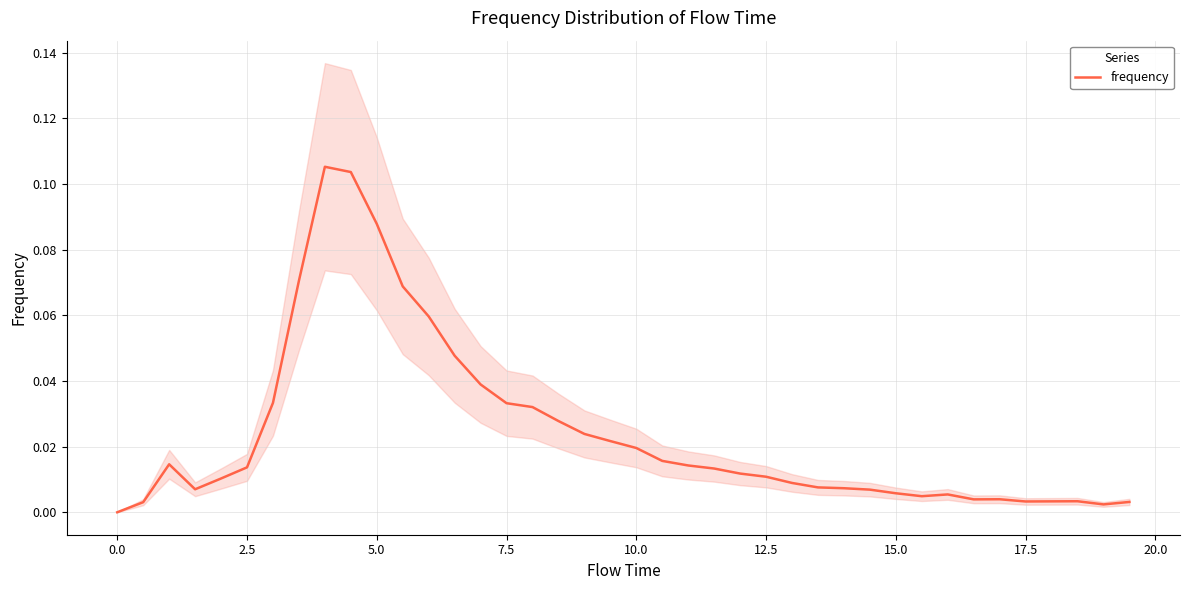

How many positive values are there?

39